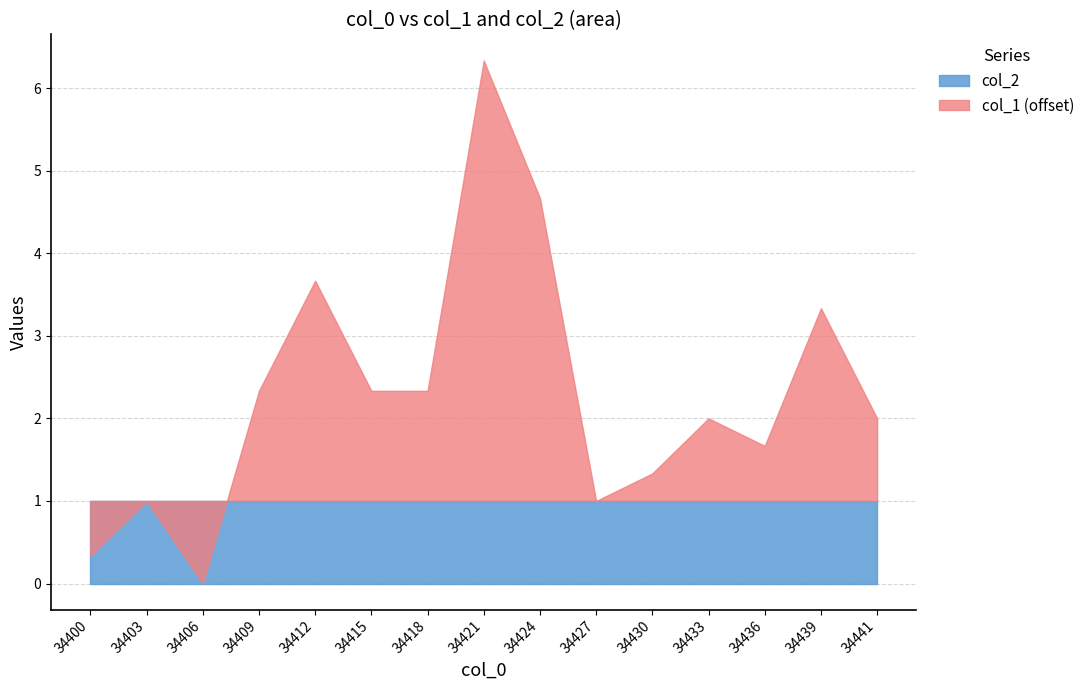

Which series has the largest range (max minus min)?

col_1